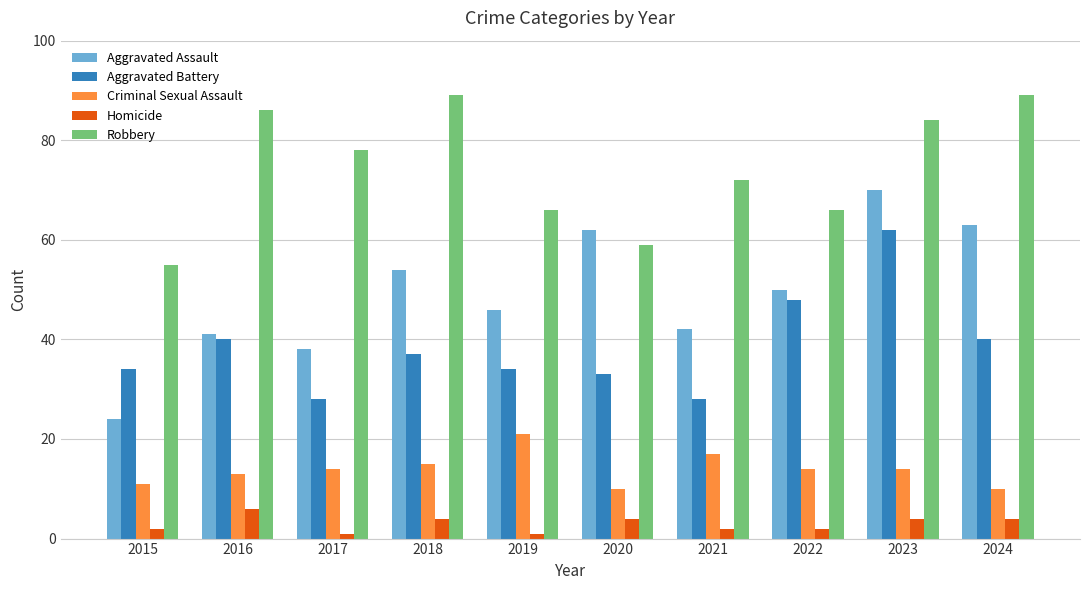

What is the minimum value for Criminal Sexual Assault?

10